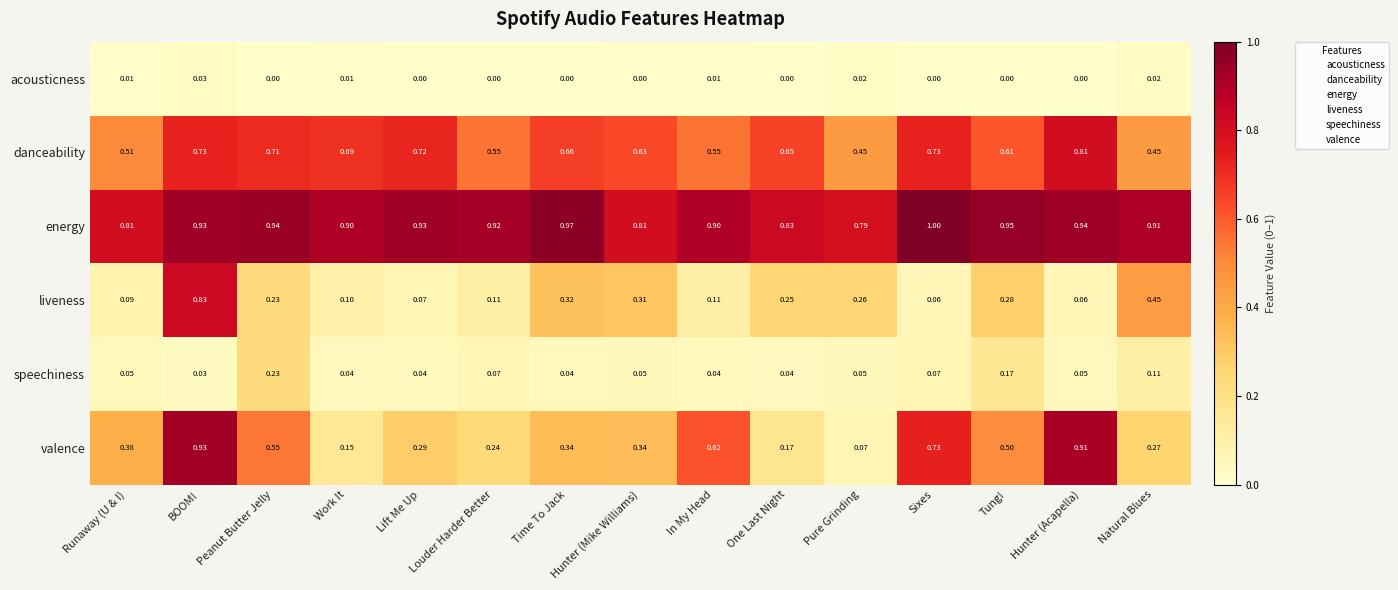

Where is valence nearest to the value 0?

Pure Grinding